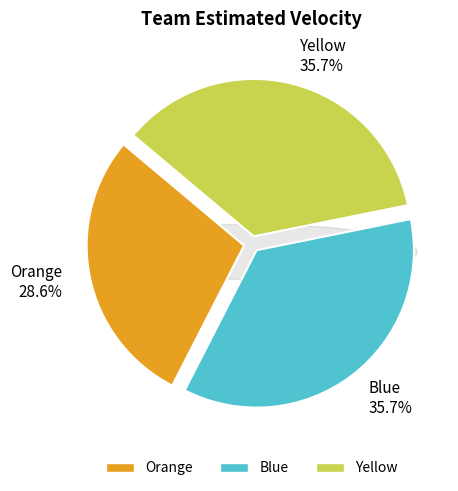

To the nearest percent, what percentage of the pie is Orange?

29%